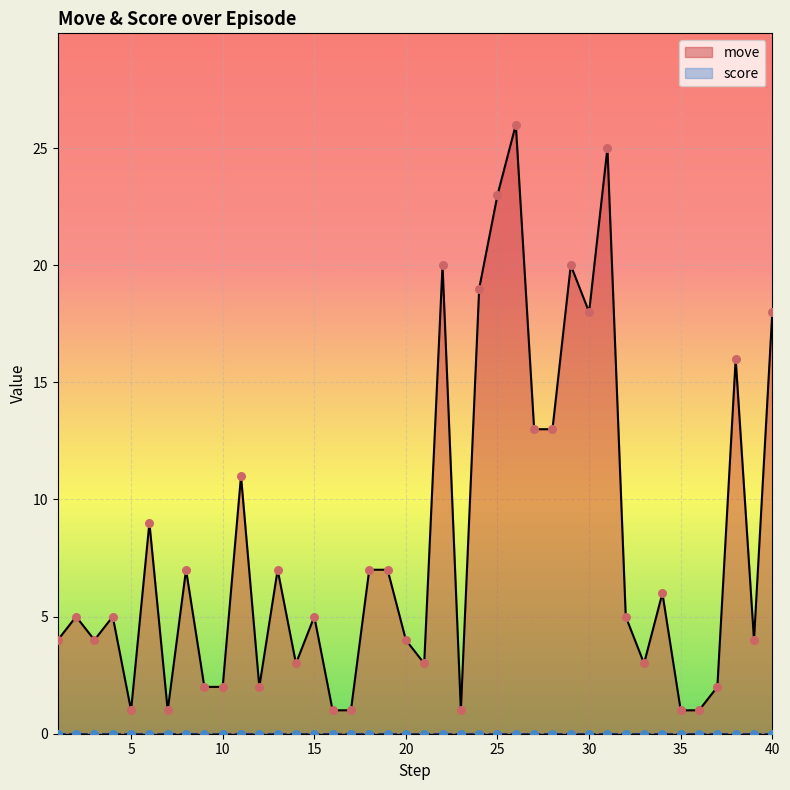

Which has a higher value, 20 or 22?

22